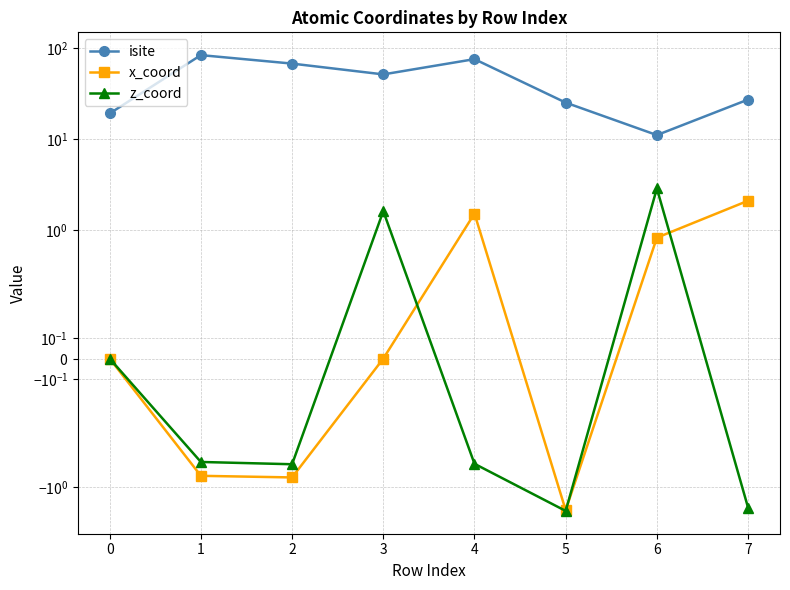

Does the chart display data point markers on the line(s)?

Yes